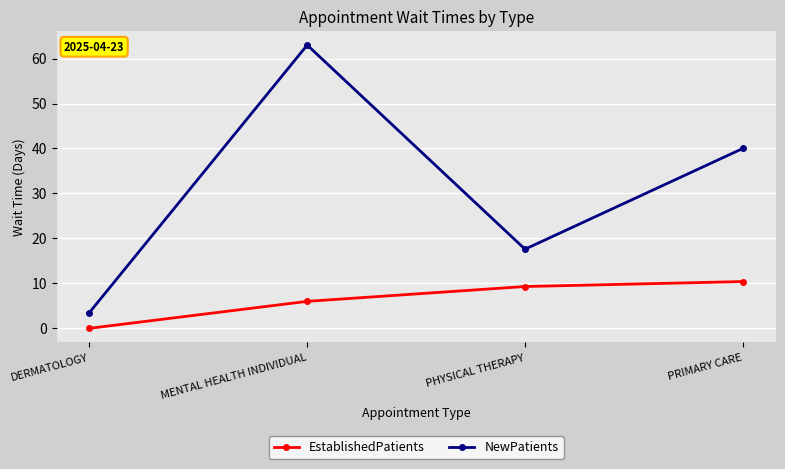

What position from the right is DERMATOLOGY?

4